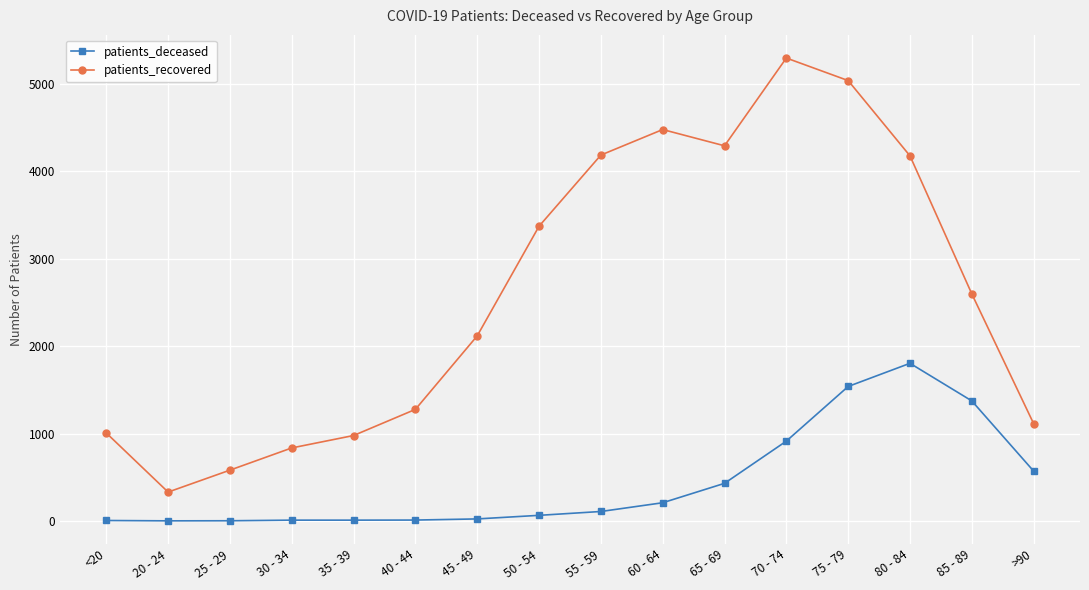

What position from the right is 20 - 24?

15